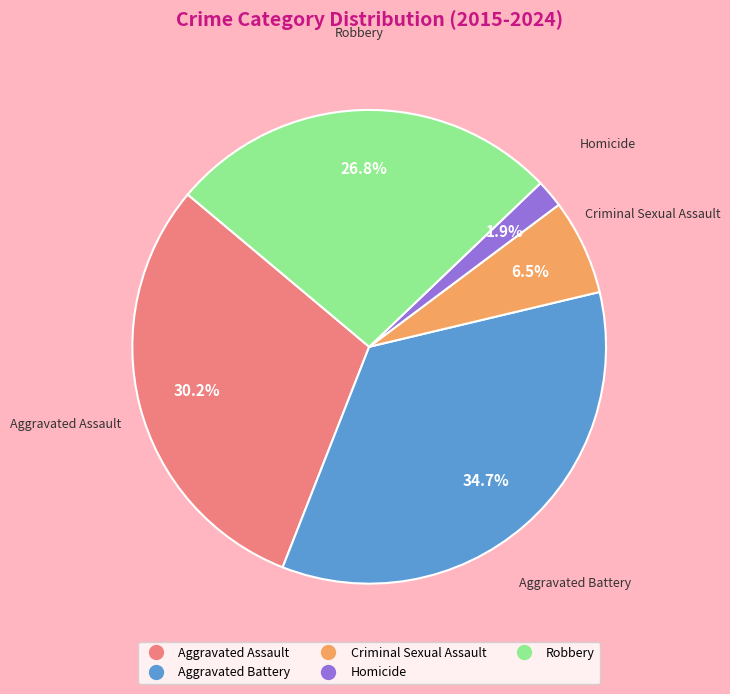

Rank the categories by value from highest to lowest.

Aggravated Battery, Aggravated Assault, Robbery, Criminal Sexual Assault, Homicide